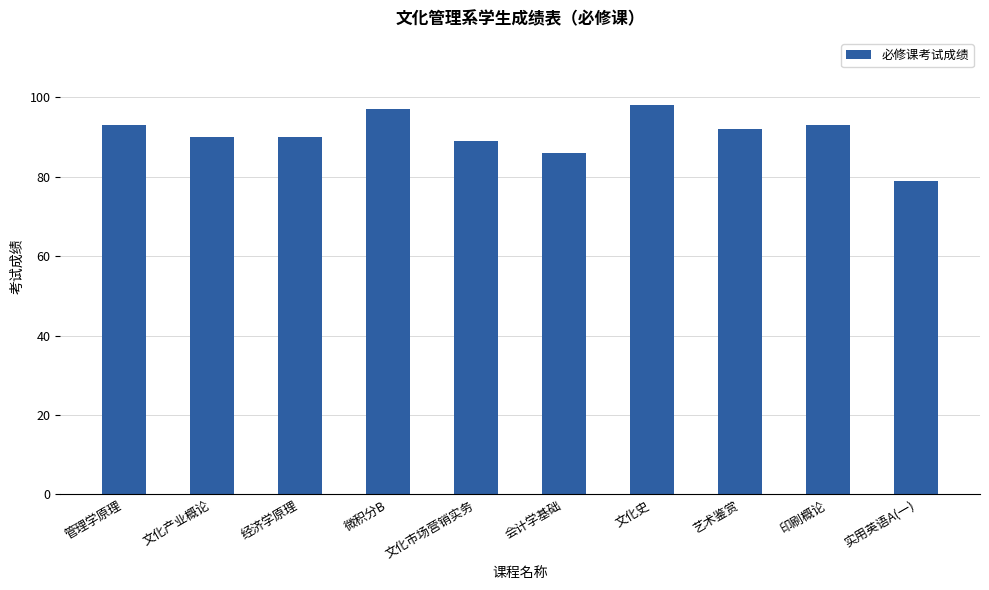

What is the label of the 8th bar from the right?

经济学原理